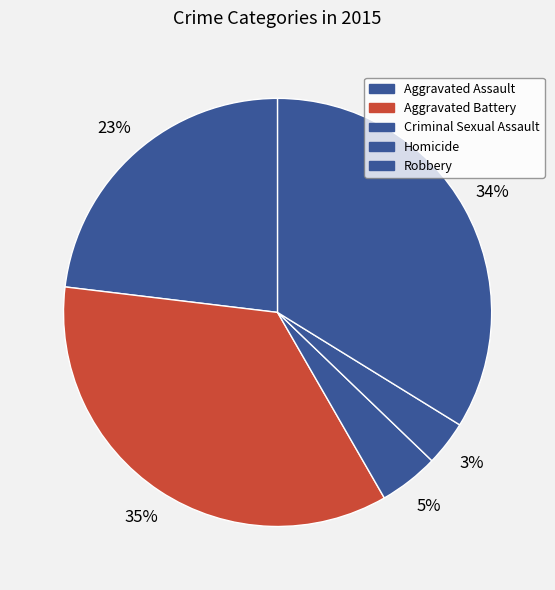

How many slices are in this pie chart?

5